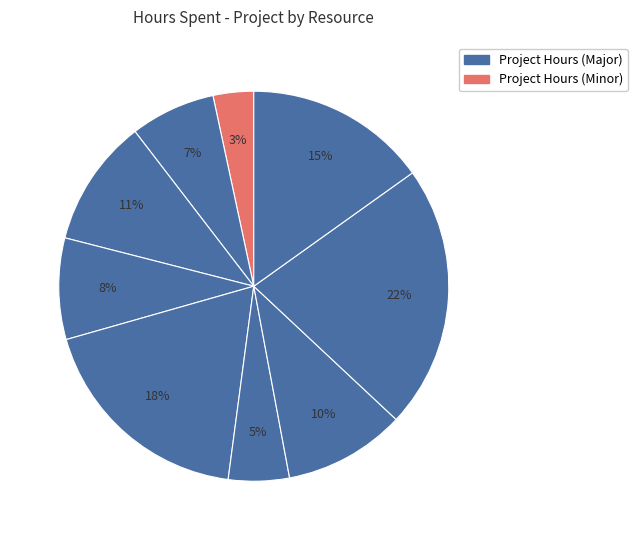

How many segments does this pie chart have?

9